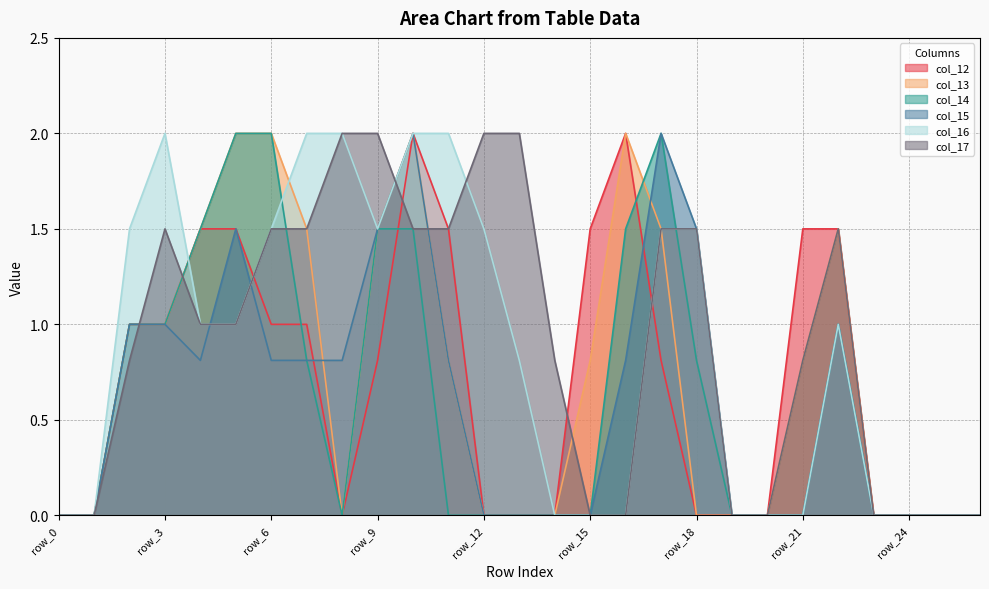

What is the difference between the highest and lowest values at row_15?

1.5